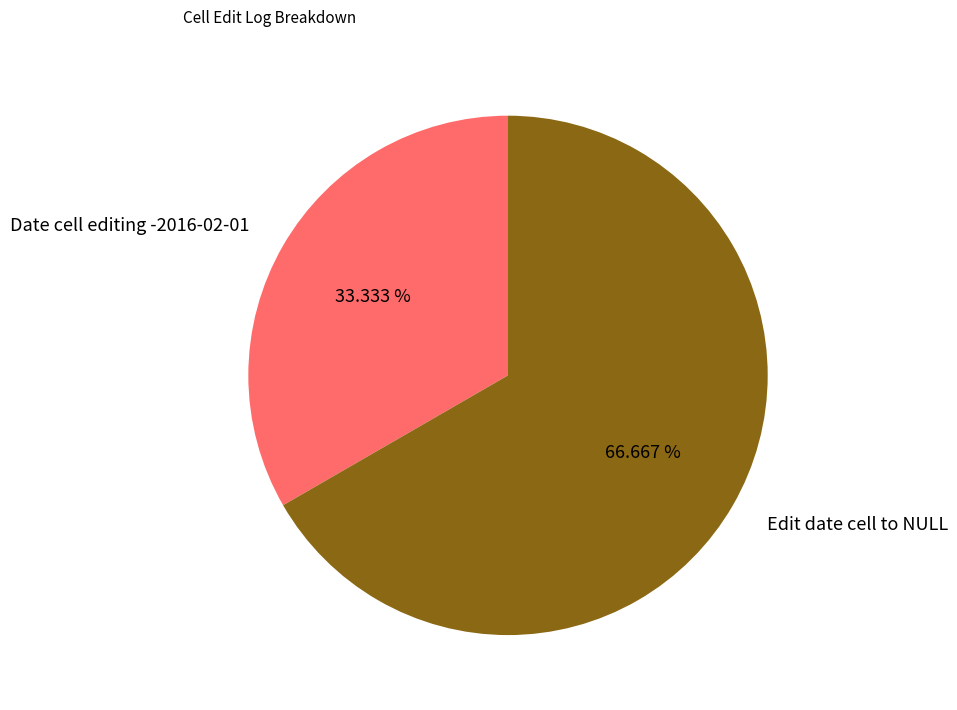

Which category has the biggest portion of the pie?

Edit date cell to NULL